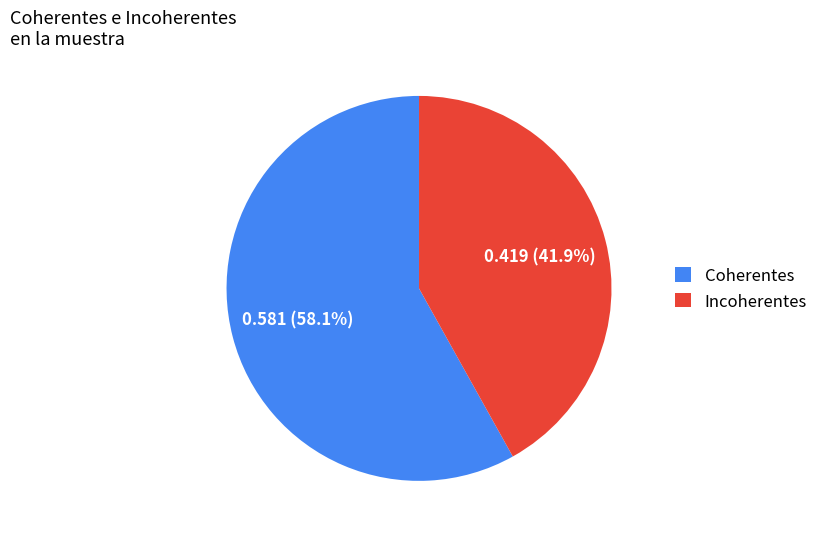

Which category has the biggest portion of the pie?

Coherentes